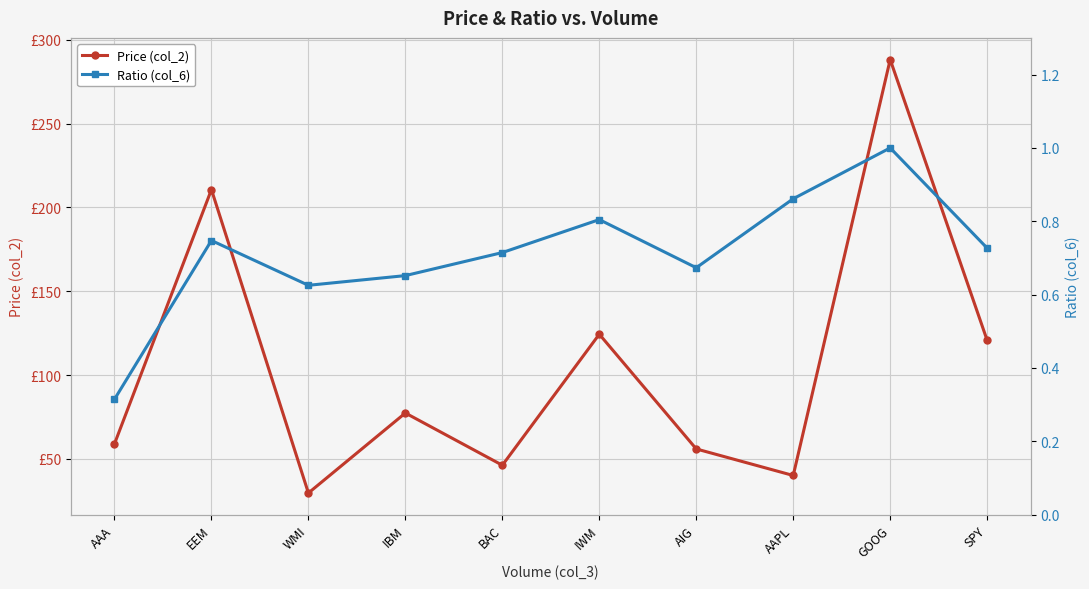

Rank the categories by Ratio (col_6) value from lowest to highest.

AAA, WMI, IBM, AIG, BAC, SPY, EEM, IWM, AAPL, GOOG